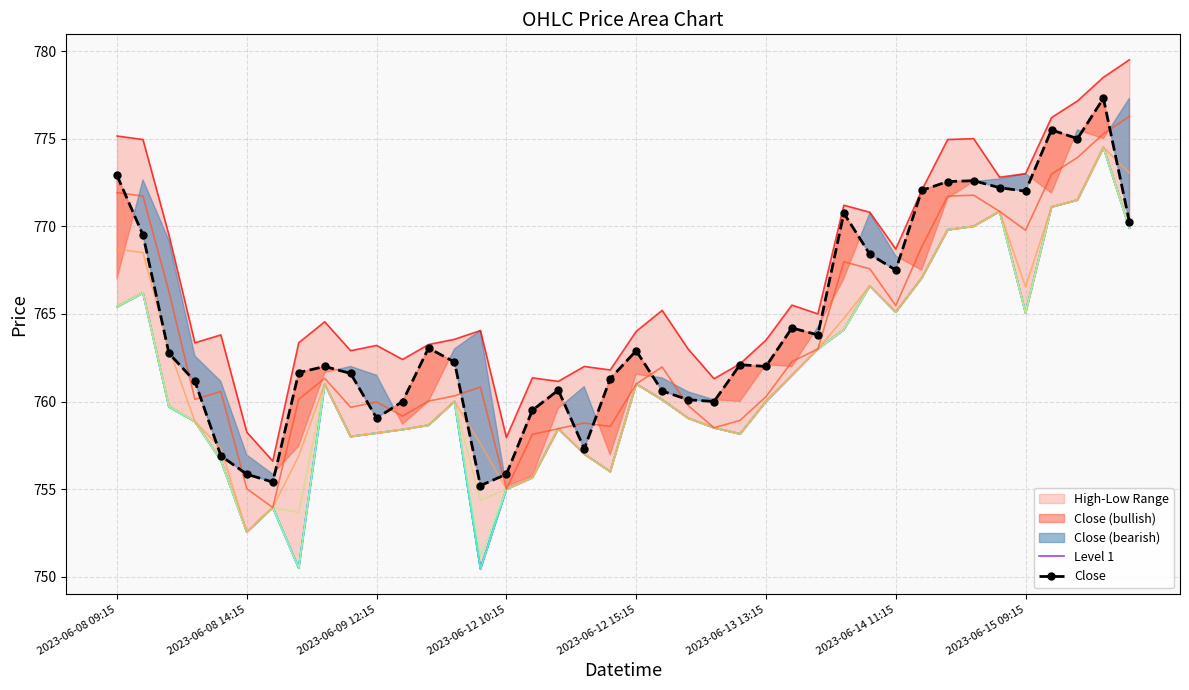

True or false: Close has a value of 772.6 at 33.

True